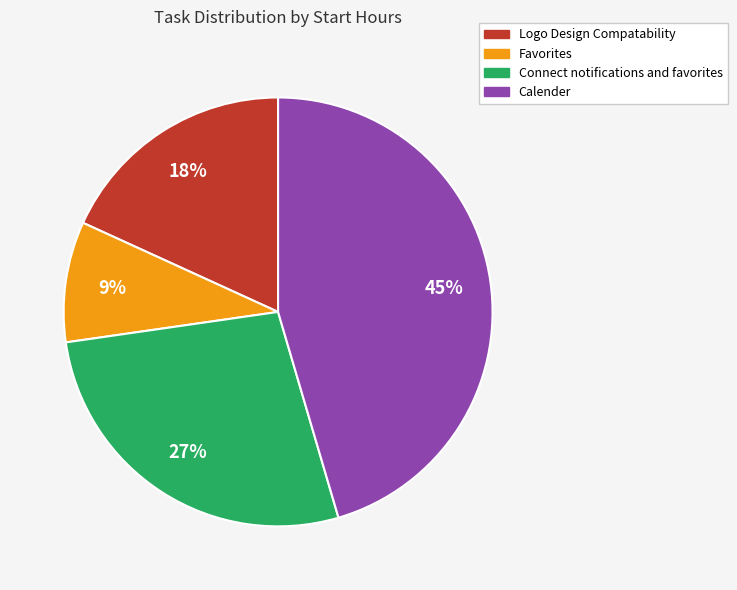

Does Calender account for over 50% of the chart?

No